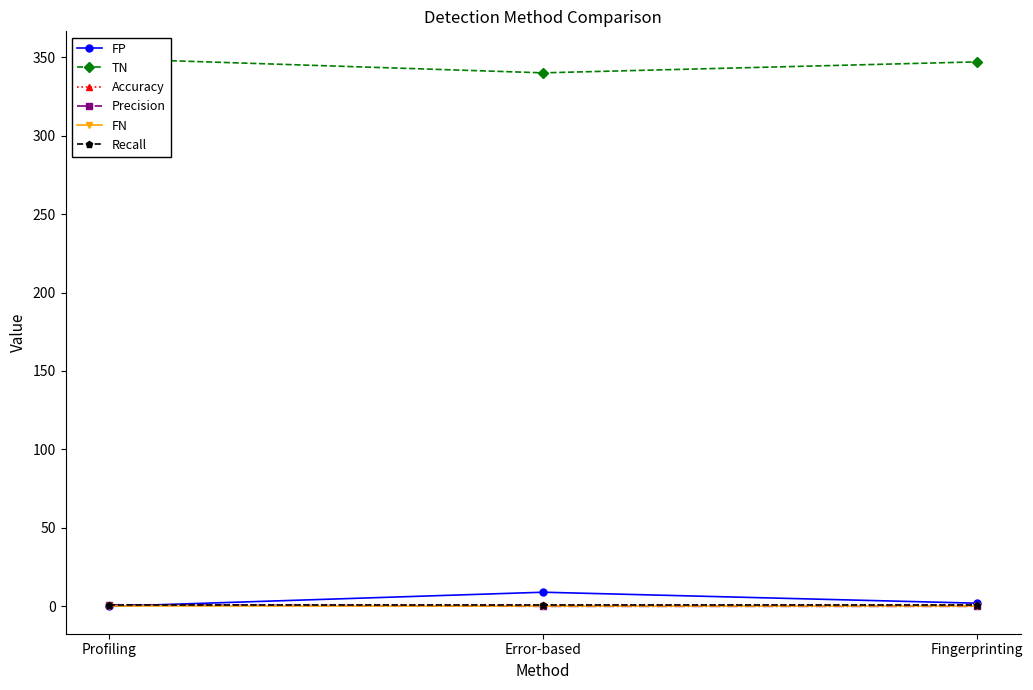

What is the sum of the Recall values at Fingerprinting and Profiling?

2.0